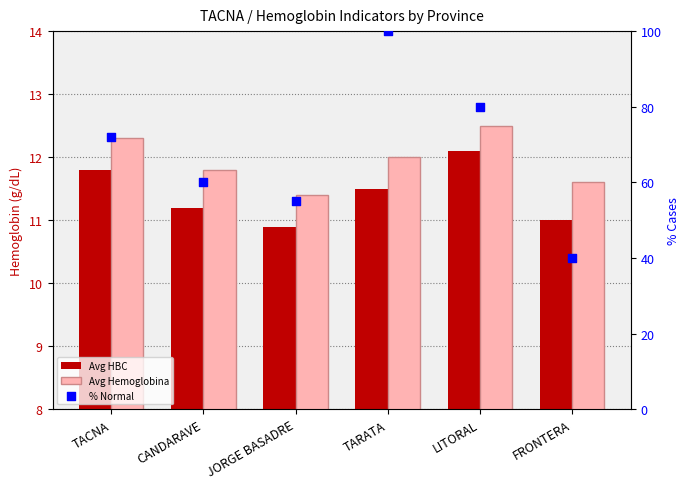

Which series has the largest Y range (max minus min)?

% Normal